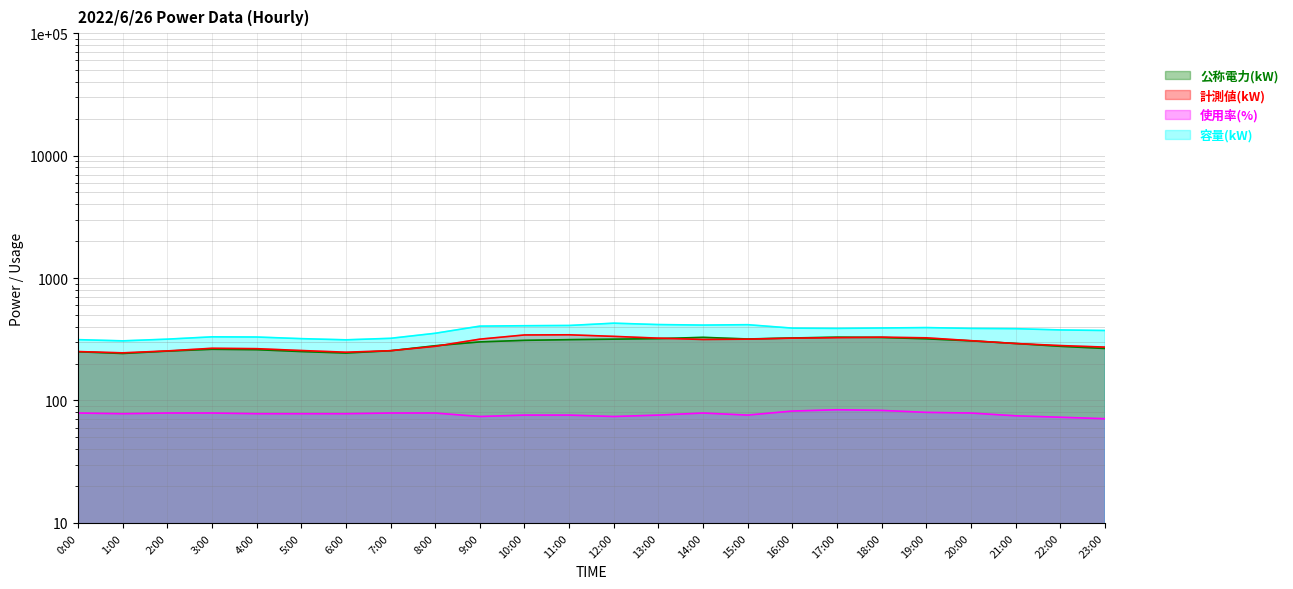

Reading left to right, what are all the values shown in this chart?

公称電力(kW): 250	242	253	262	260	251	244	255	280	301	310	314	317	320	328	318	324	329	327	319	307	292	277	266
計測値(kW): 251	245	254	267	265	256	248	255	277	317	343	344	334	323	315	317	323	326	329	325	308	292	281	273
使用率(%): 79	78	79	79	78	78	78	79	79	74	76	76	74	76	79	76	82	84	83	80	79	75	73	71
容量(kW): 314	307	317	331	330	320	313	322	354	405	408	410	428	417	413	416	390	388	391	394	388	386	377	373